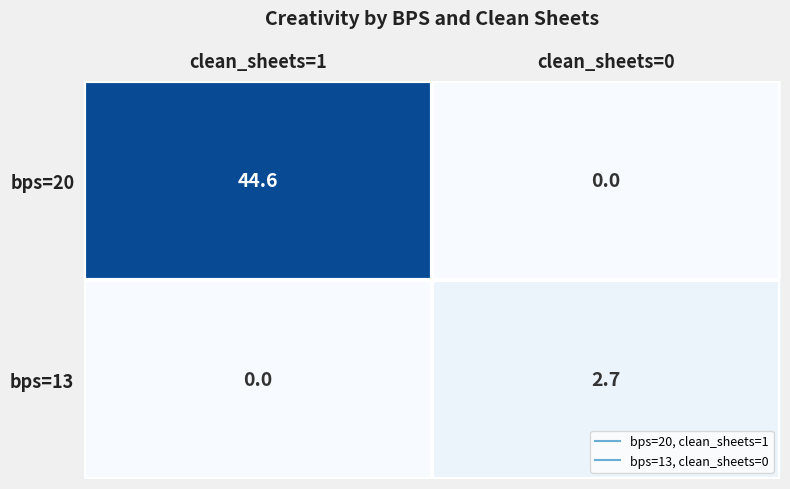

How many series are shown in this chart?

2